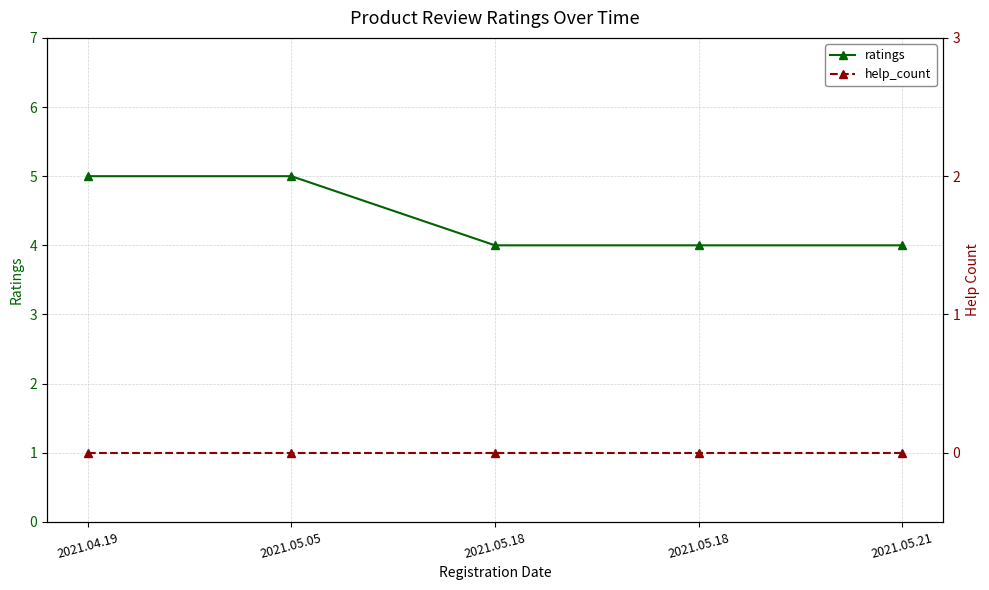

Where is ratings nearest to the value 4?

2021.05.18